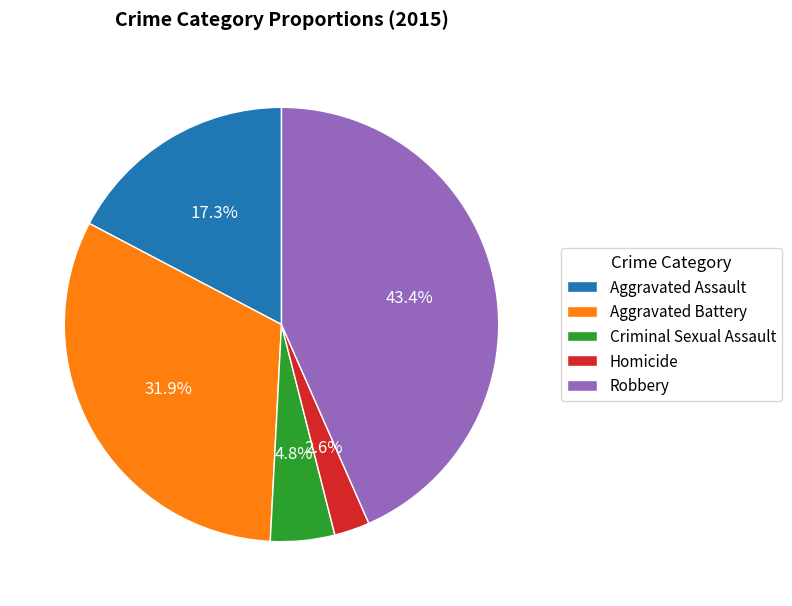

What percentage is the Aggravated Battery slice, to the nearest percent?

32%